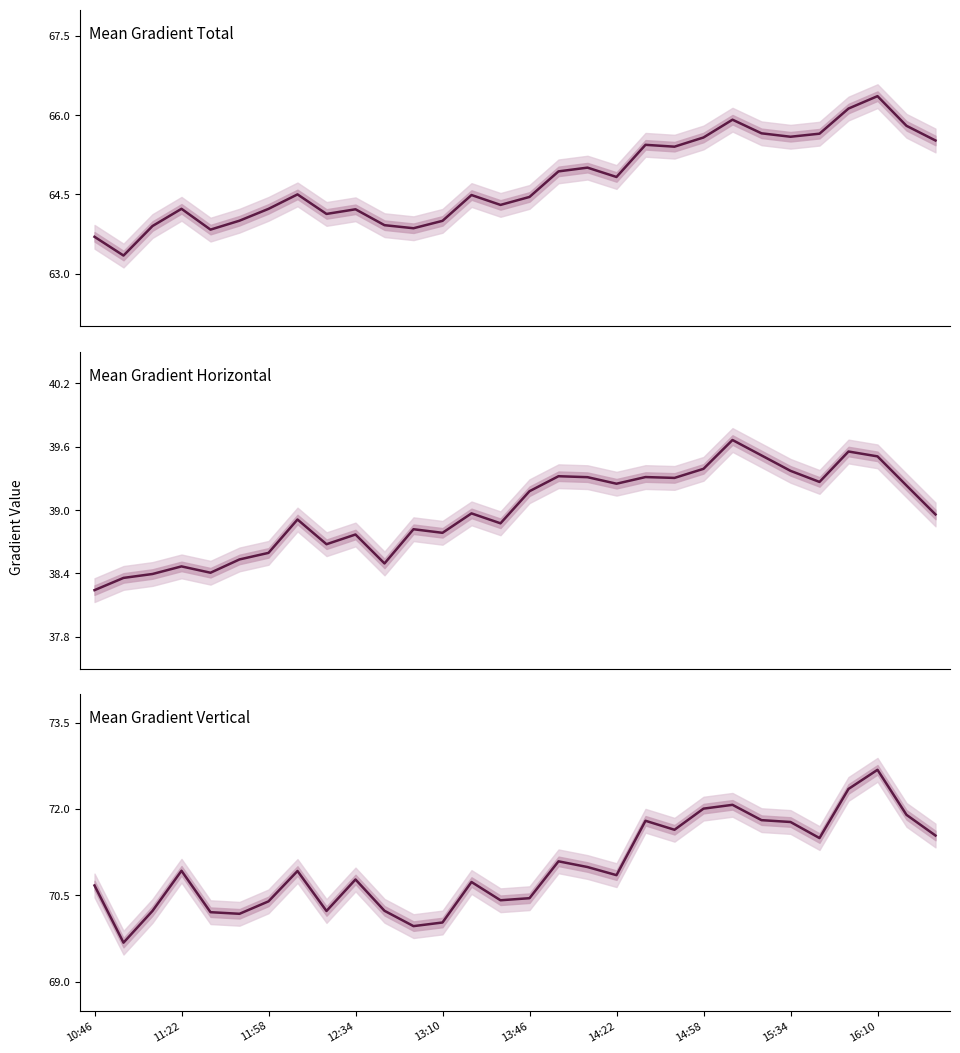

What is the average value of the Mean Gradient Horizontal series?

39.0